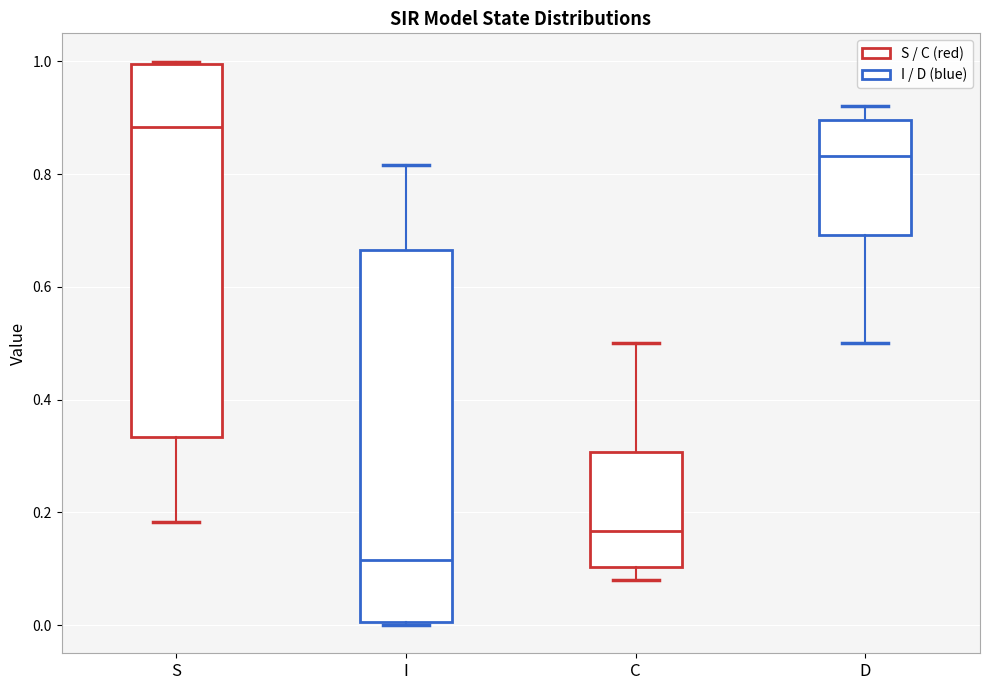

Where does the lower whisker of the box for D end on the y-axis? The values are not printed on the chart, so give them approximately, as read against the axis.

0.50